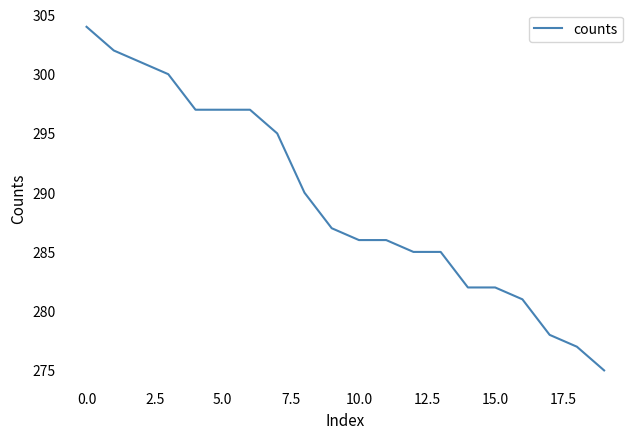

What is the difference between the second highest and minimum values?

27